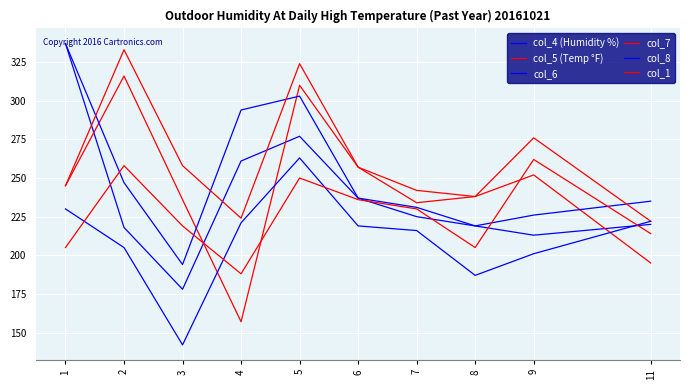

Between which two adjacent categories do col_4 (Humidity %) and col_8 first intersect?

9 and 11